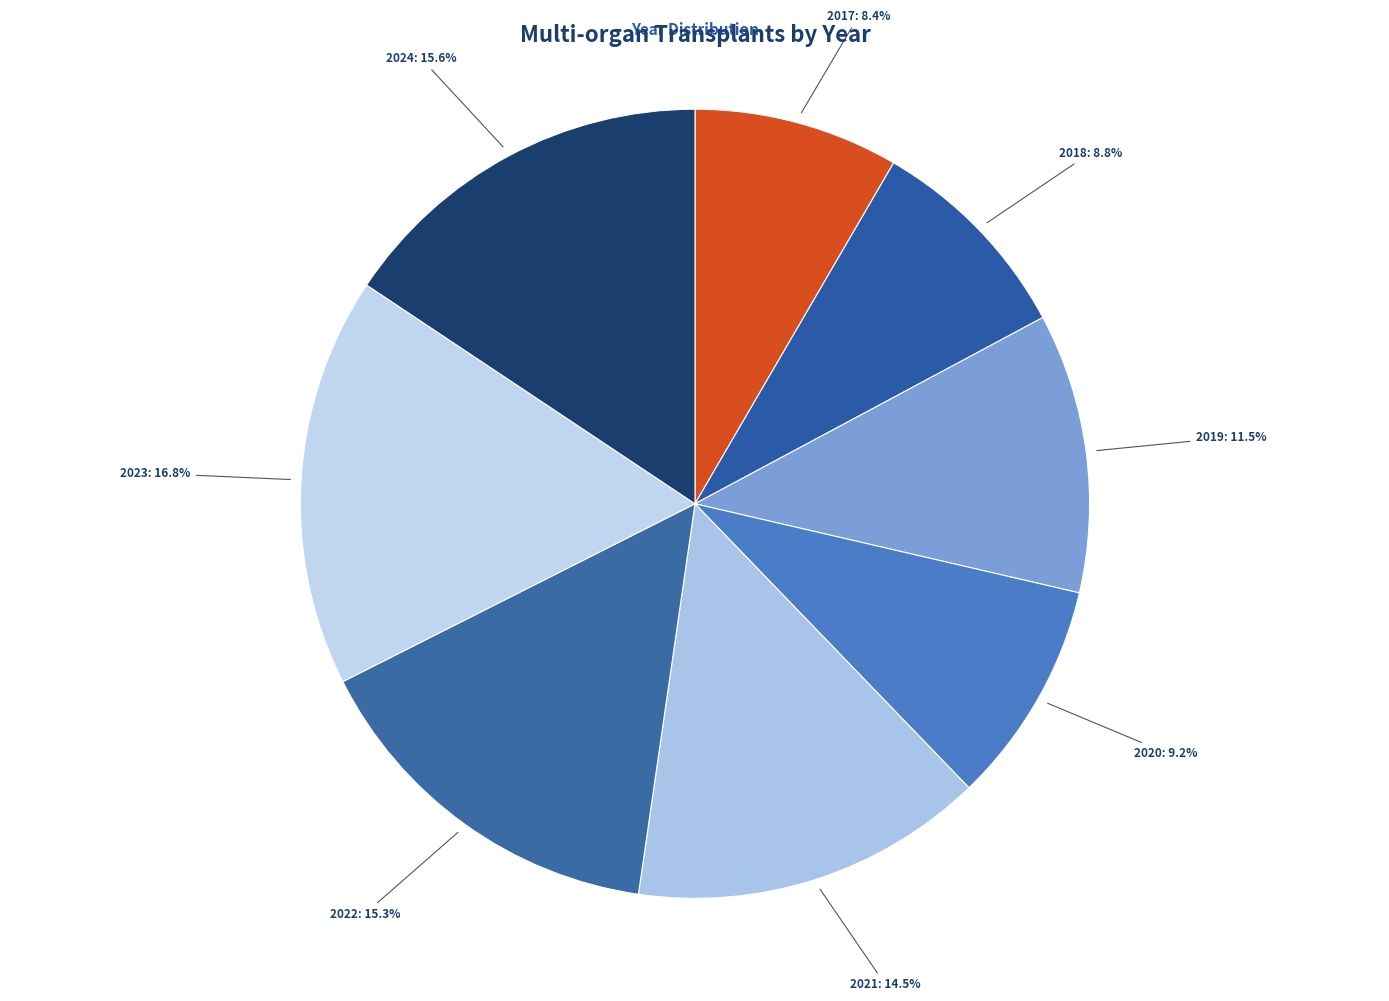

Which slice is the largest?

2023